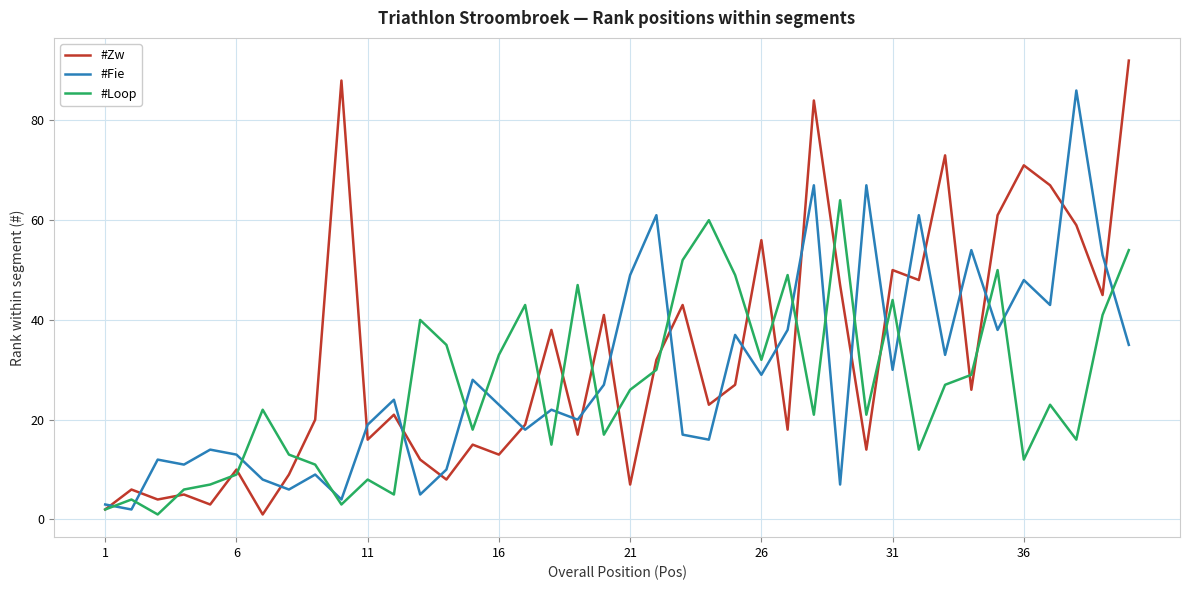

What is the maximum value shown in the chart?

92